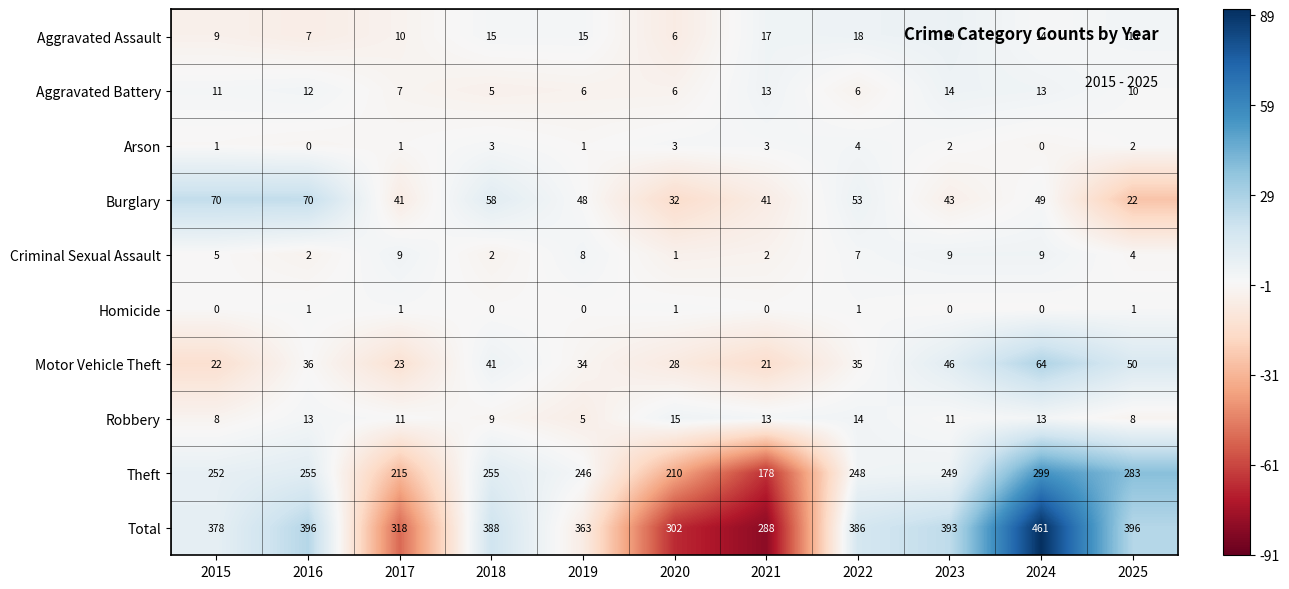

Rank the series by their maximum value, from lowest to highest.

Homicide, Arson, Criminal Sexual Assault, Aggravated Battery, Robbery, Aggravated Assault, Motor Vehicle Theft, Burglary, Theft, Total